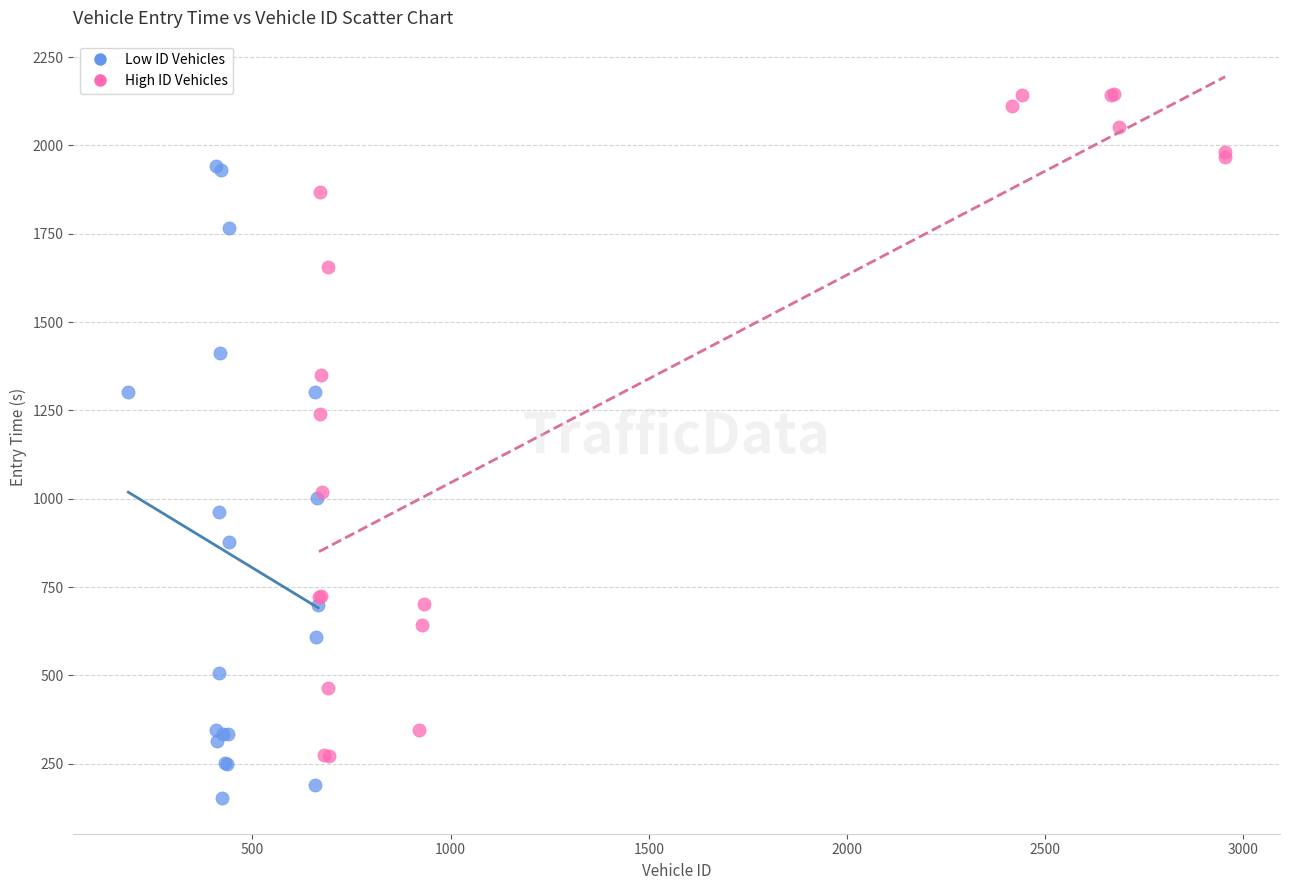

Which series has the widest spread of Y values?

High ID Vehicles